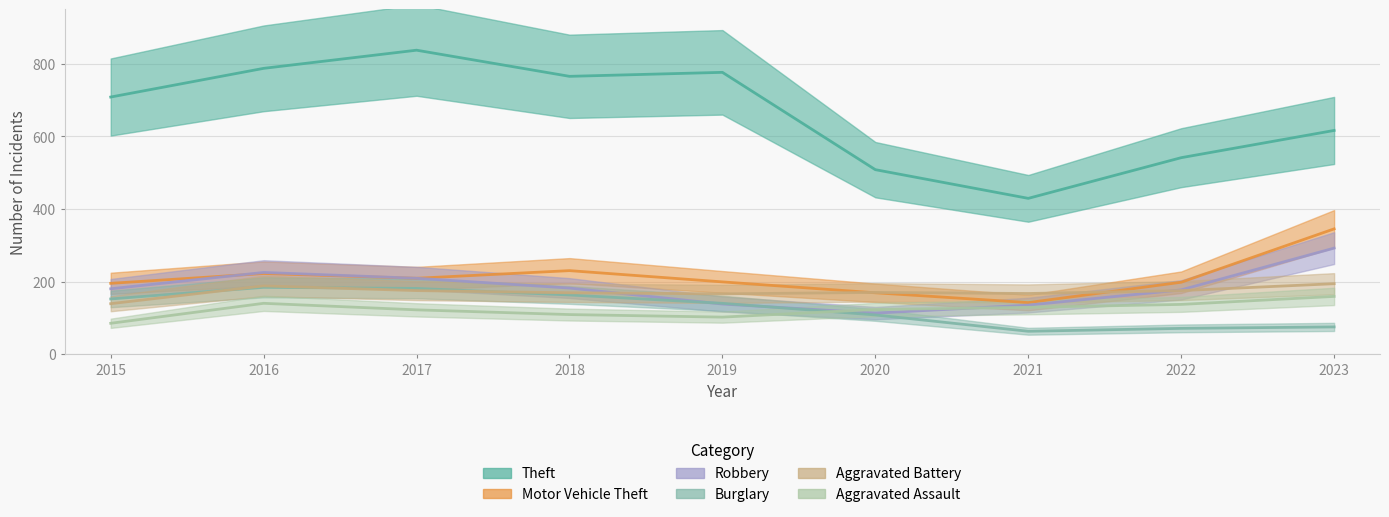

At which category is the sum across all series the highest?

2016